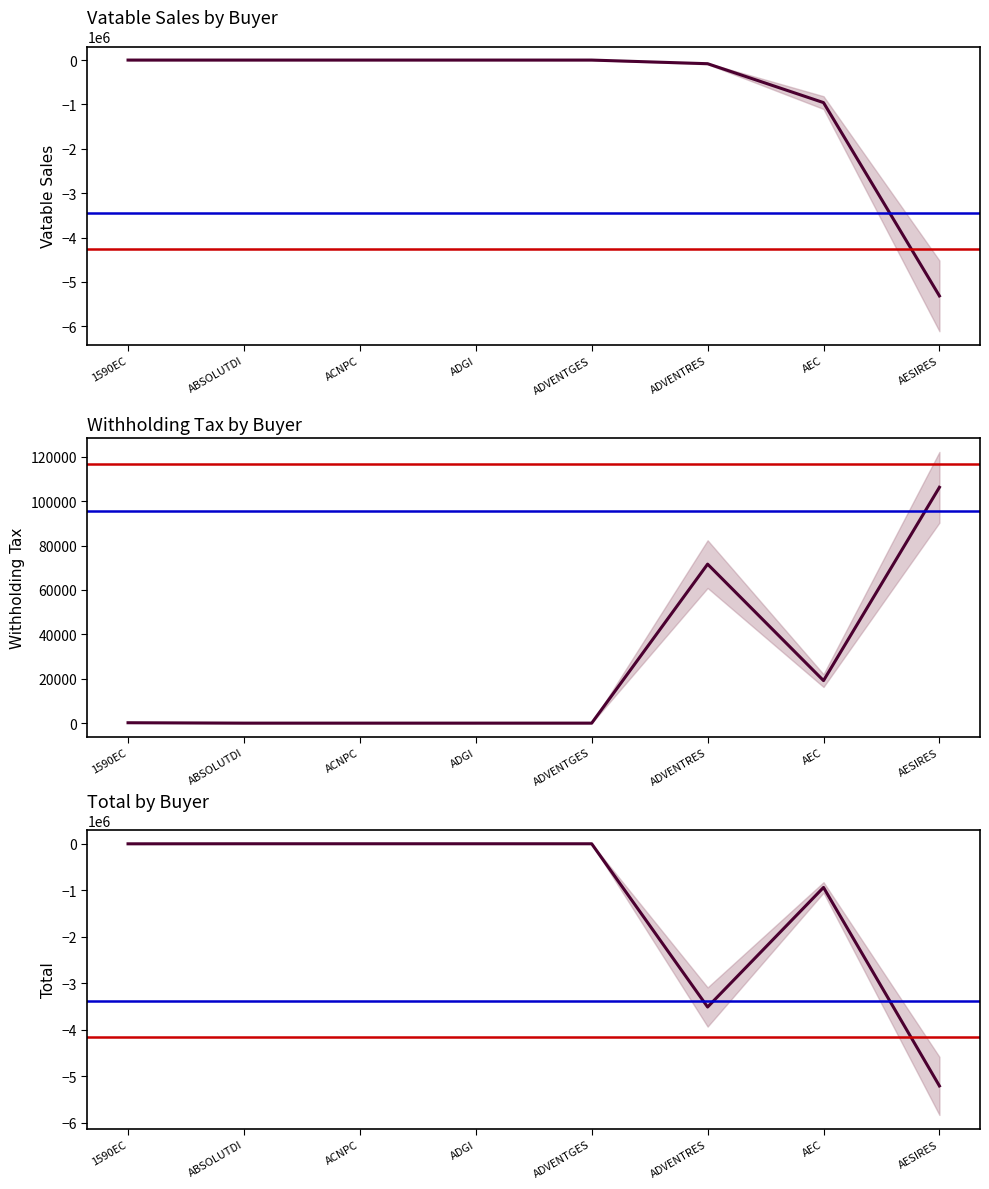

What is the label of the 8th point from the left?

AESIRES